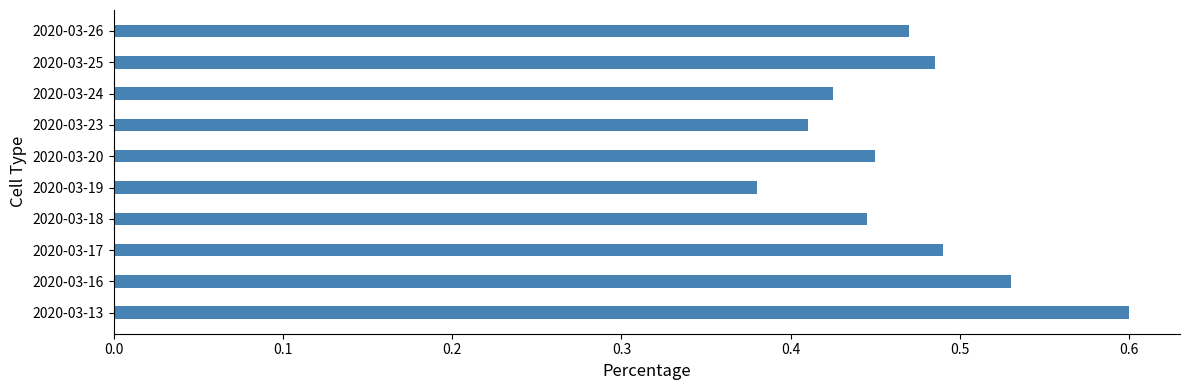

Between 2020-03-17 and 2020-03-24, which is larger?

2020-03-17